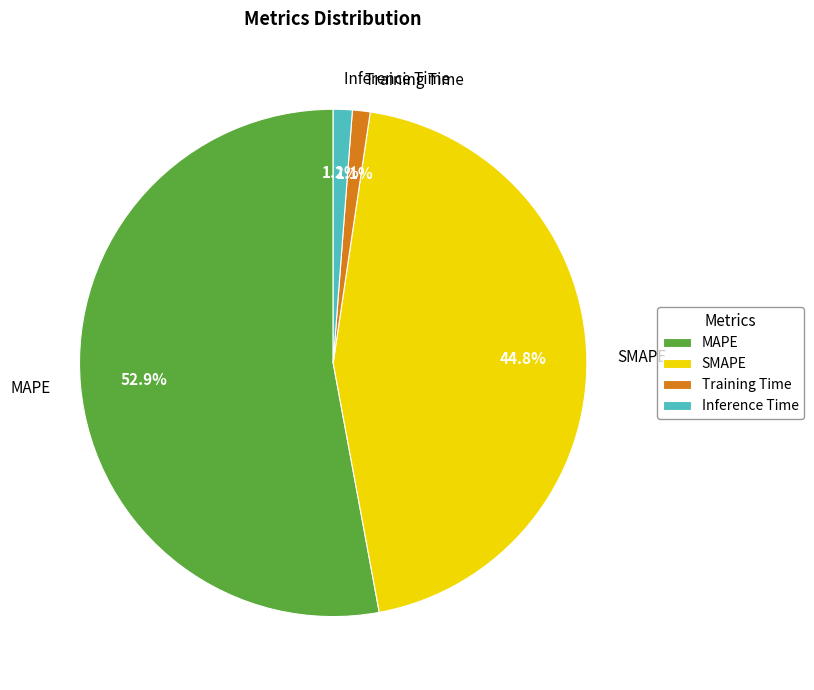

Combined, what portion of the pie is SMAPE and MAPE?

97.7%